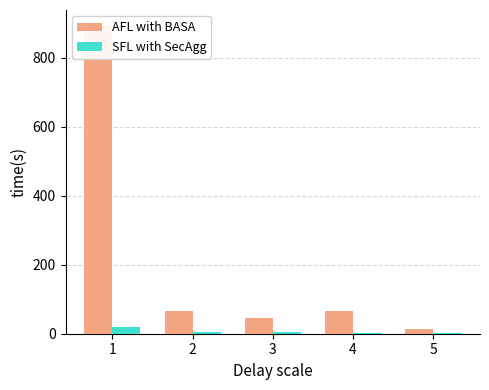

At which label does SFL with SecAgg first exceed 4?

1